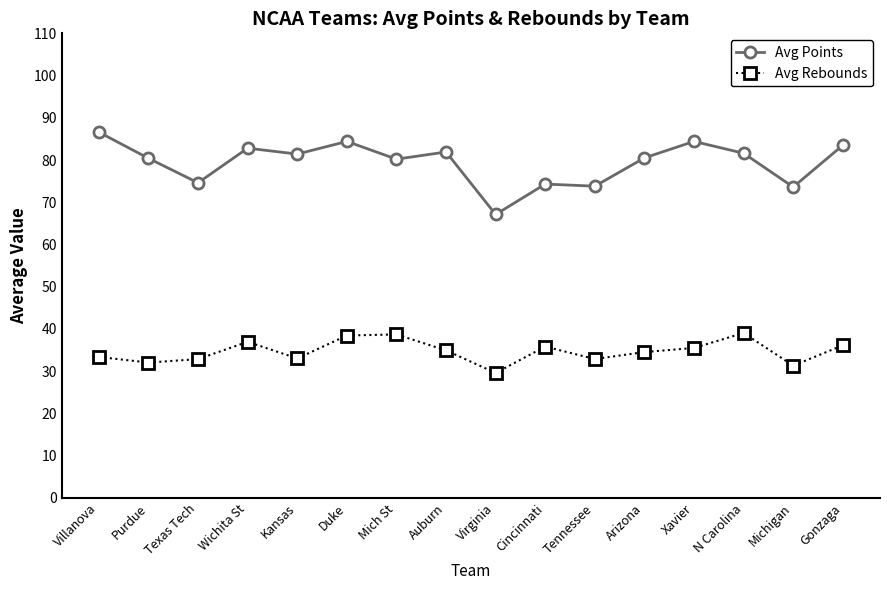

Rank the series at Auburn from highest to lowest value.

Avg Points, Avg Rebounds